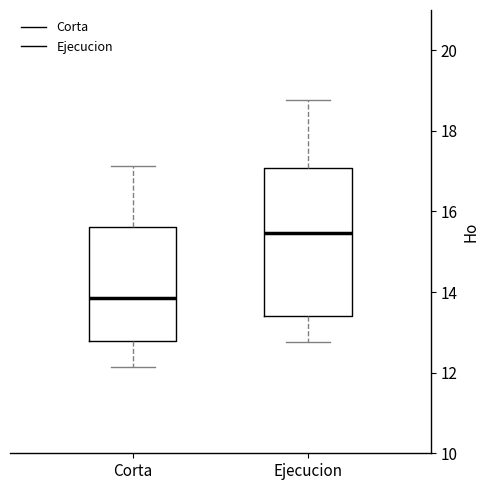

Which box is the tallest, from its lower edge to its upper edge?

Ejecucion